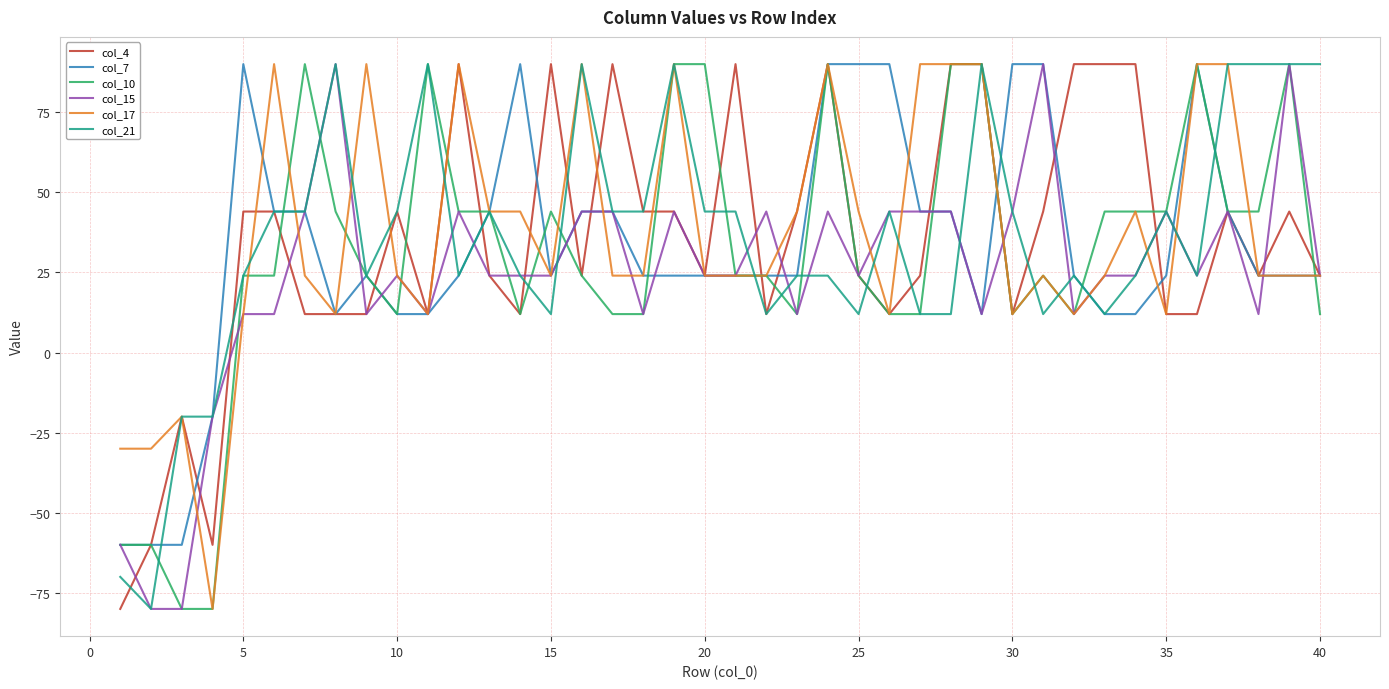

What is the lowest value of the col_21 series?

-80